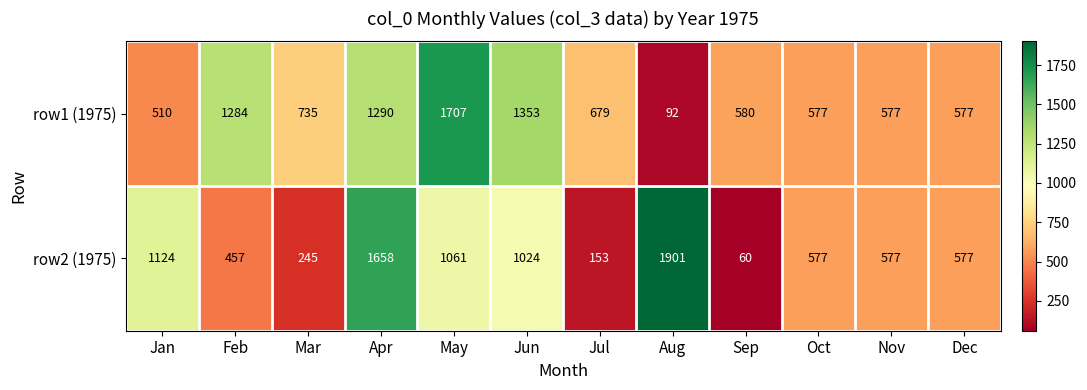

Reading left to right, extract all data points from this chart.

row1 (1975): 510	1284	735	1290	1707	1353	679	92	580	577	577	577
row2 (1975): 1124	457	245	1658	1061	1024	153	1901	60	577	577	577